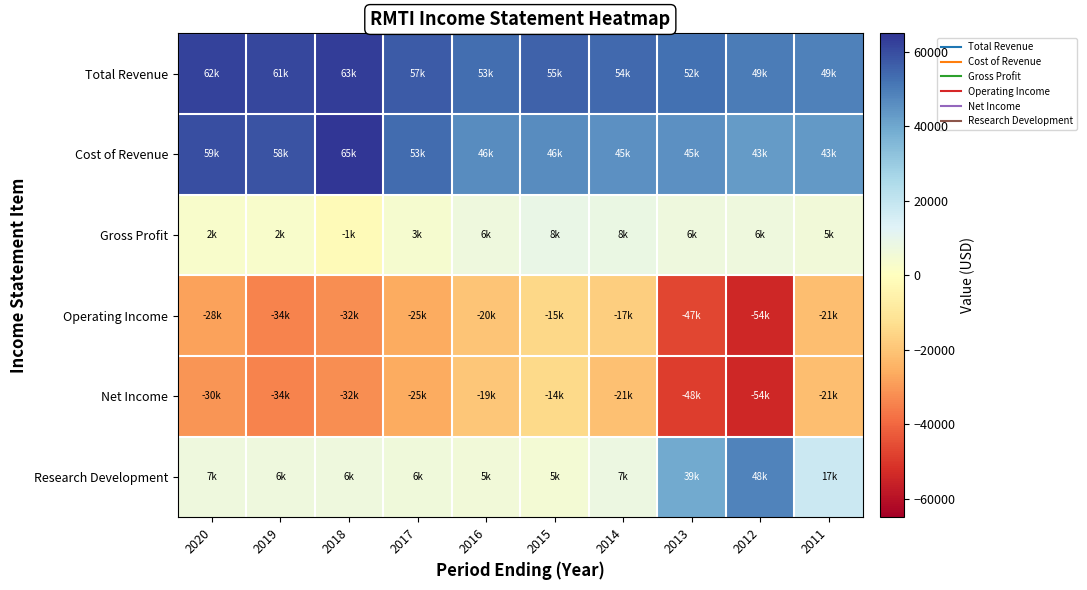

Between 2017 and 2012, which series saw the biggest shift?

Research Development